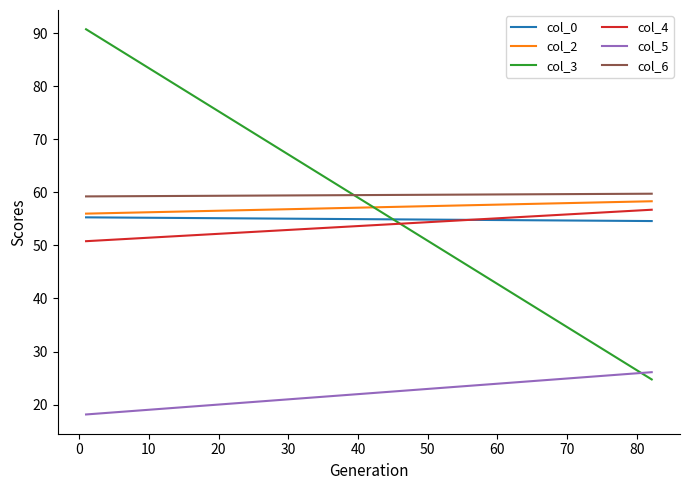

What is the minimum value for col_2?

56.0